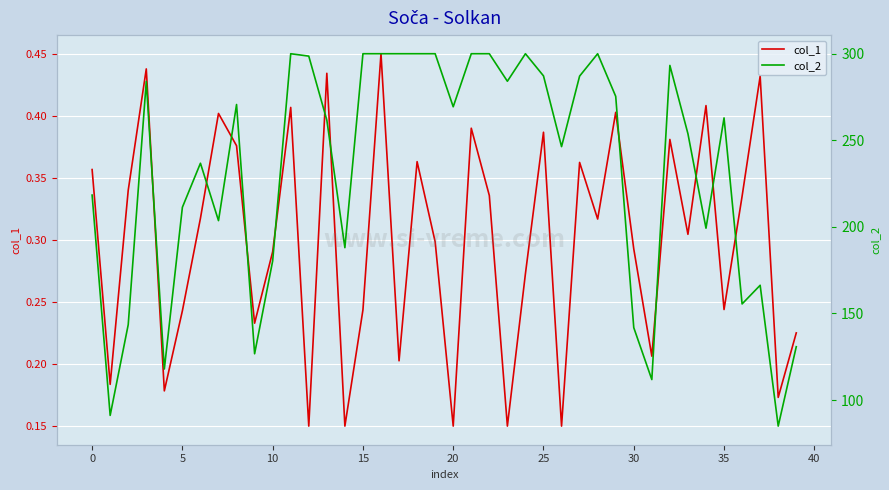

In col_1, how many points are higher than both neighbors (excluding endpoints)?

13